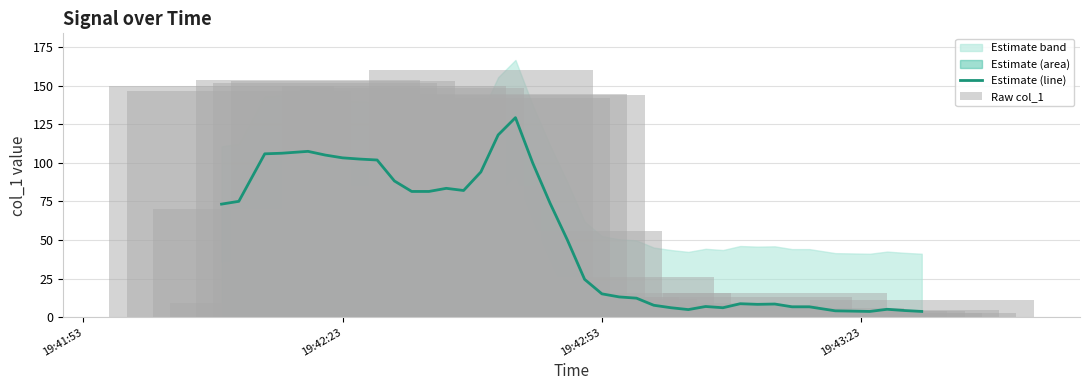

Reading left to right, what are all the values shown in this chart?

Estimate (line): 73.3	75.1	105.9	106.3	107.5	105.1	103.3	102.5	101.9	88.3	81.5	81.5	83.5	82.1	94.1	118.1	129.3	99.9	73.9	50.2	24.6	15.2	13.2	12.4	7.8	6.2	5.0	7.0	6.2	8.8	8.4	8.6	6.8	6.8	4.2	4.0	3.8	5.2	4.4	3.8
Raw col_1: 149.8	146.8	69.9	9.0	153.8	151.8	152.8	57.9	0.0	149.8	148.8	84.9	24.0	0.0	159.9	141.8	144.9	143.9	55.9	13.0	12.0	26.0	16.0	9.0	3.0	8.0	3.0	8.0	3.0	13.0	4.0	16.0	6.0	4.0	4.0	4.0	3.0	5.0	3.0	11.0